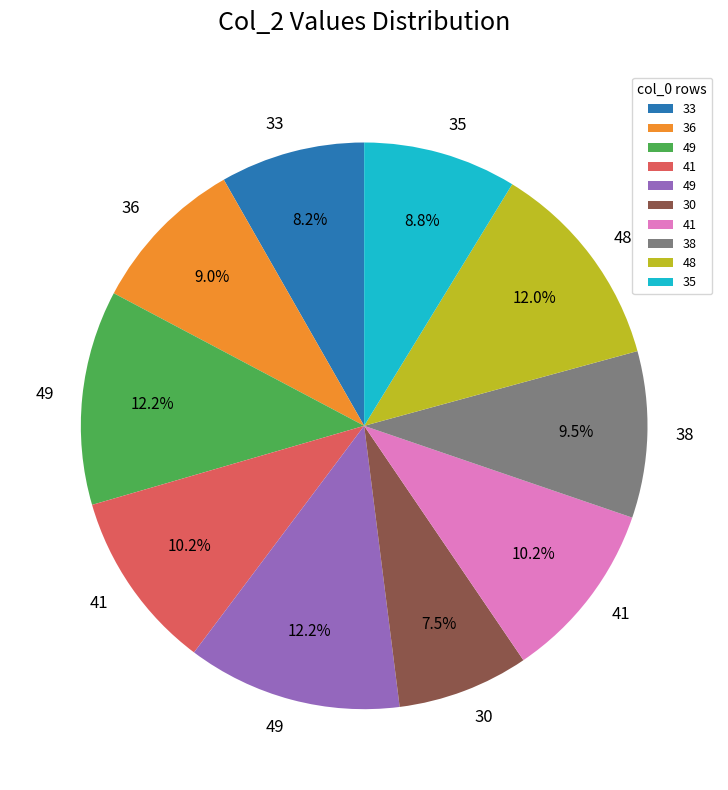

Is there a majority slice in this chart?

No